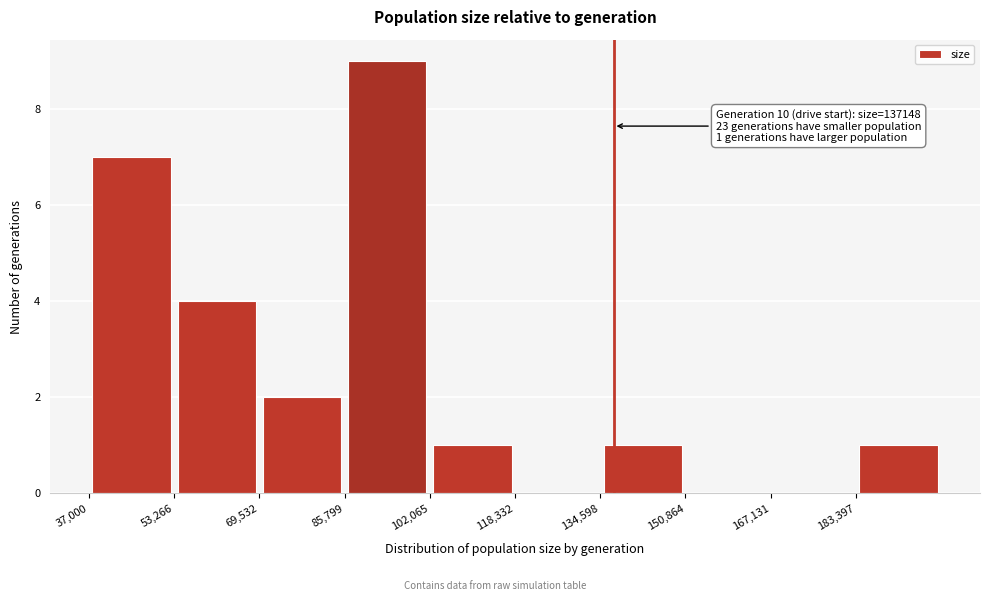

Over which range of the x-axis is the bar tallest?

86000 to 102000